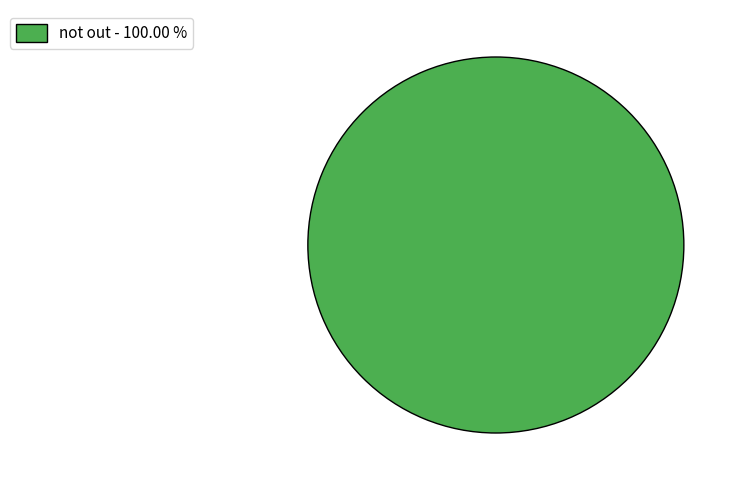

Is there a majority slice in this chart?

Yes